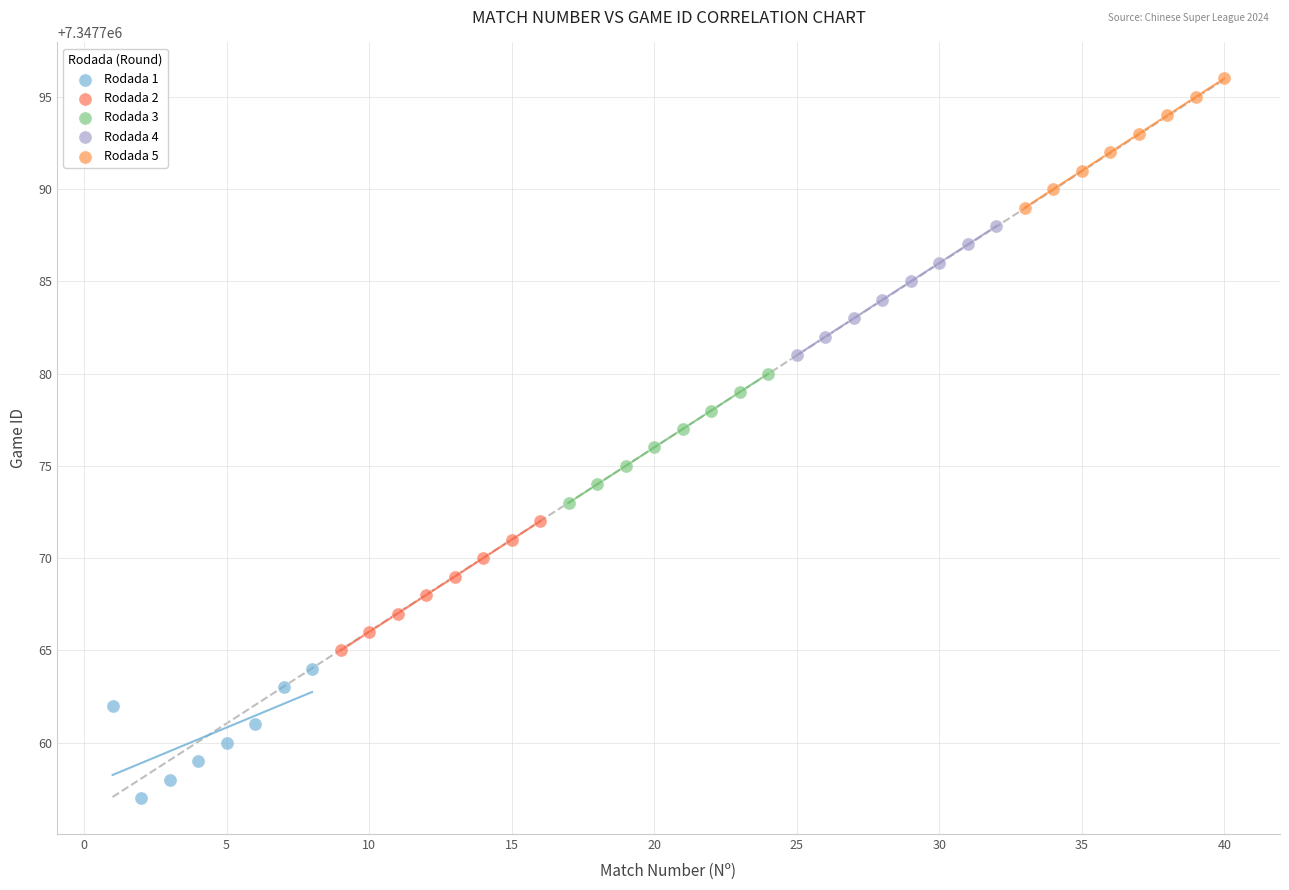

Which series contains the highest Y value?

Rodada 5